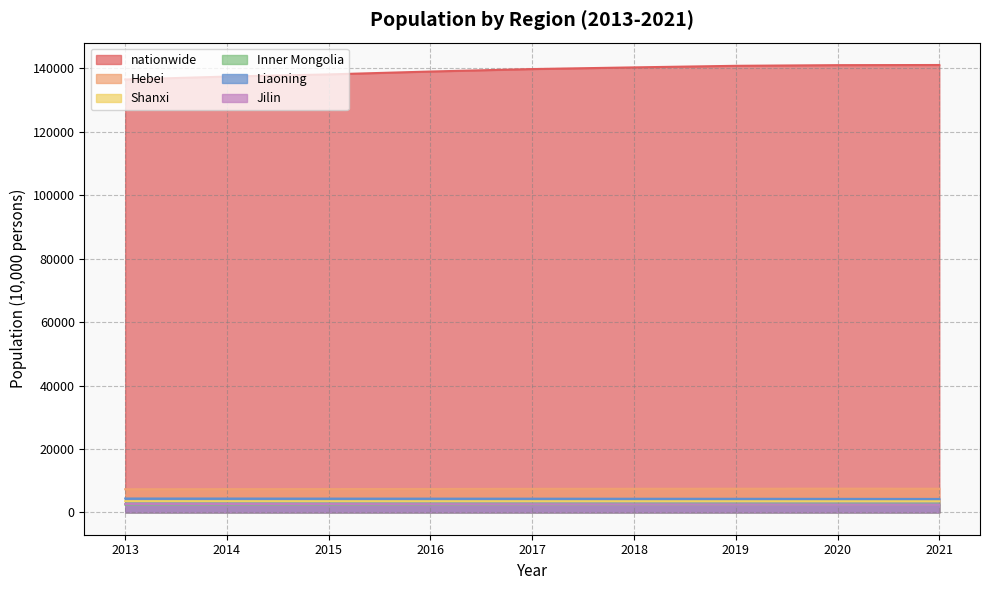

True or false: Liaoning and nationwide intersect in this chart.

False